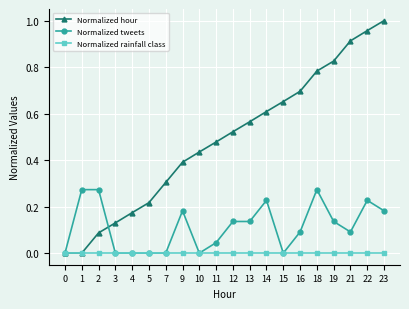

After their last crossing, which series has the higher values: Normalized hour or Normalized tweets?

Normalized hour